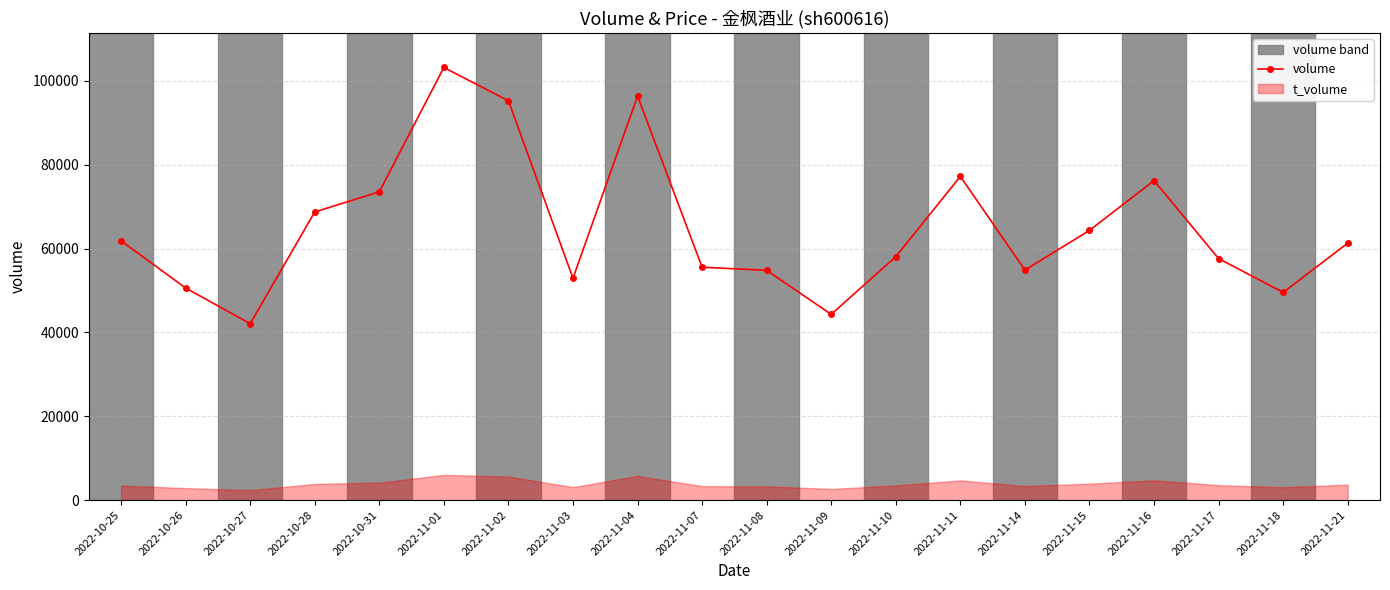

What is the sum of the values at 2022-10-27 and 2022-11-17?

99697